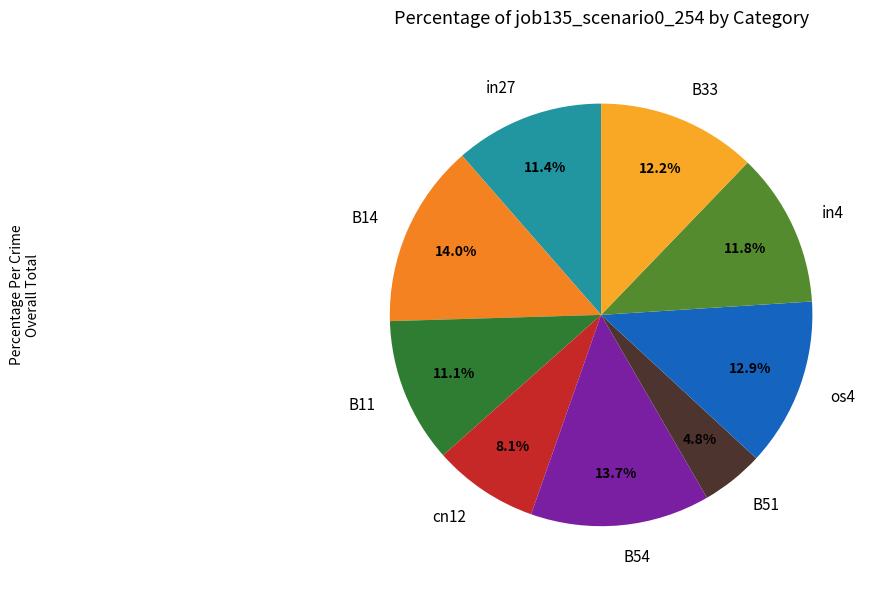

Does B11 account for over 50% of the chart?

No